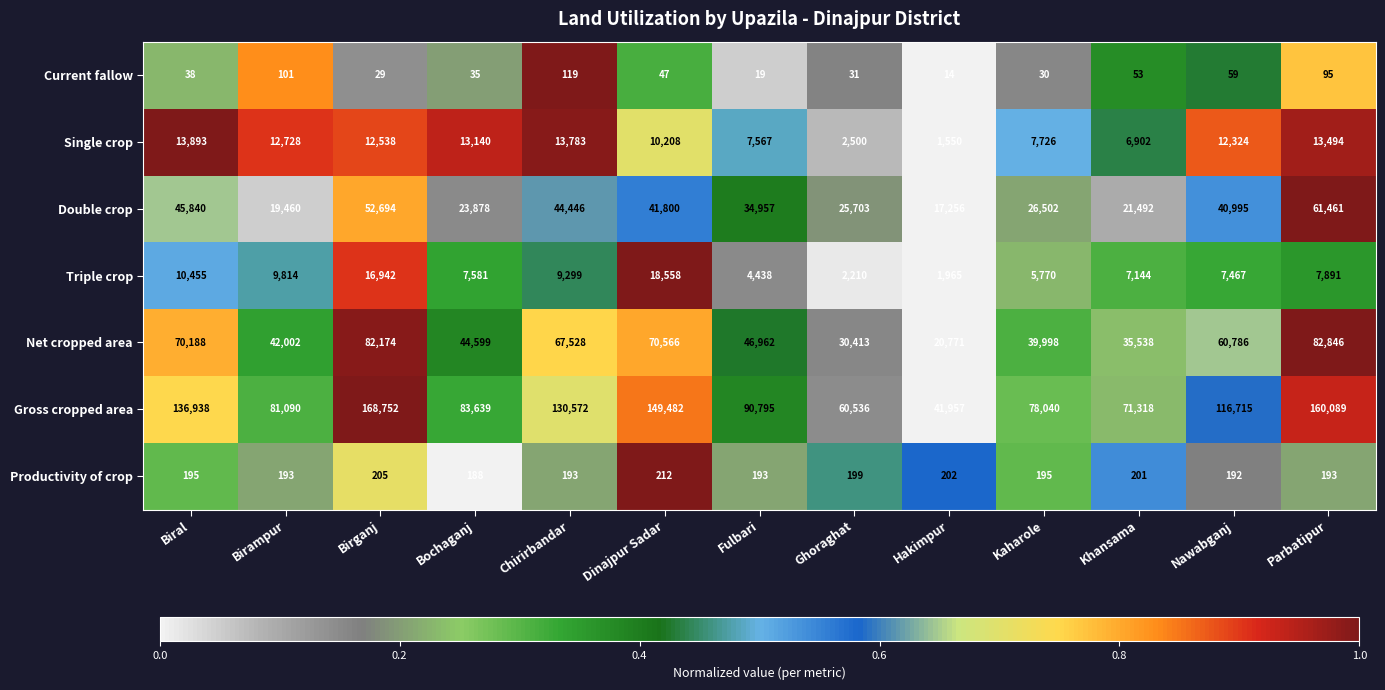

Count the number of data series in this chart.

7